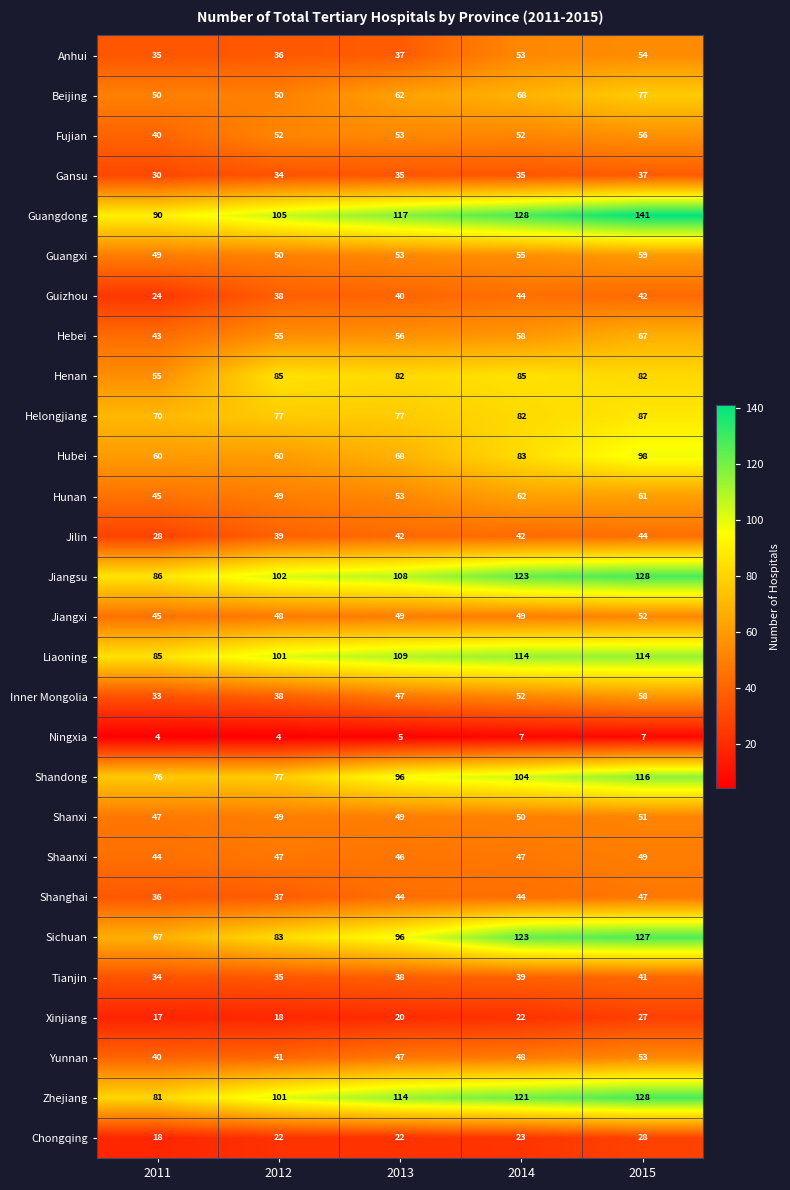

The value of Jilin at 2011 is 28. True or false?

True